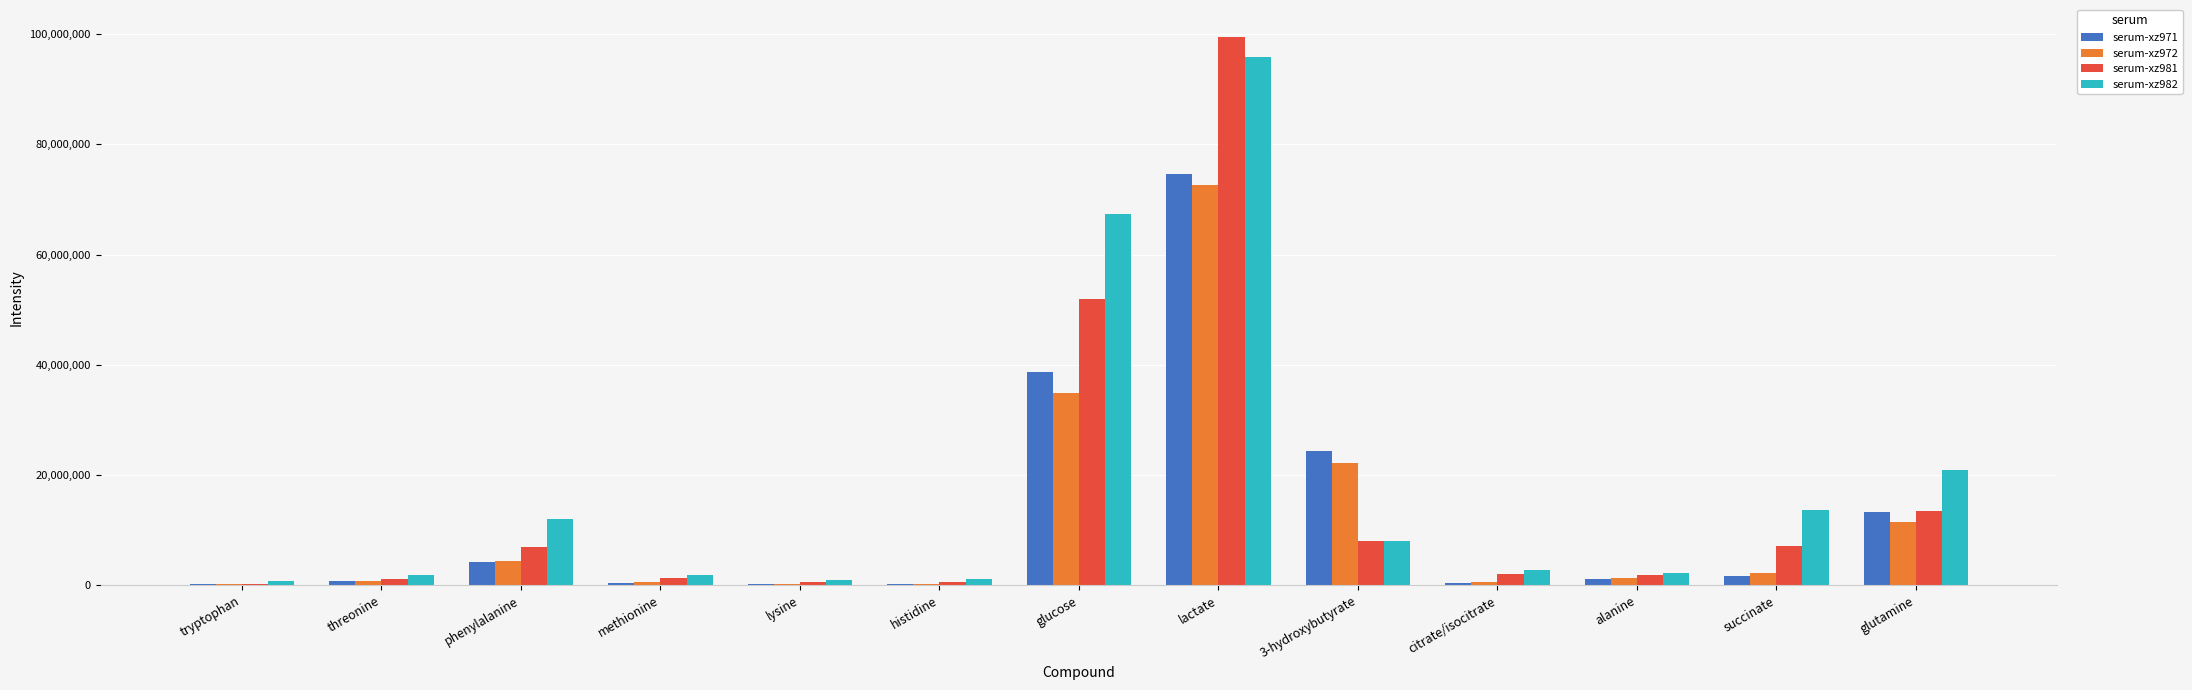

Are the bars grouped side by side (vs. stacked)?

Yes